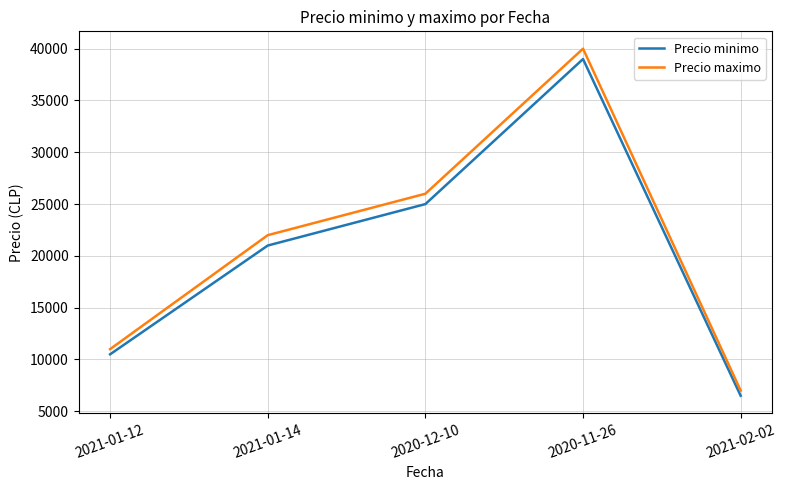

At which label does Precio minimo reach its minimum?

2021-02-02